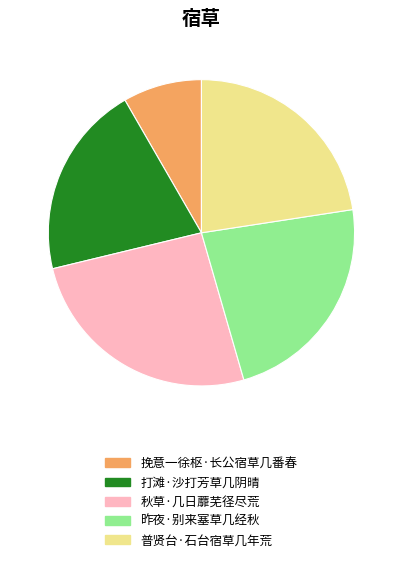

Which slice is the smallest?

挽意一徐枢·长公宿草几番春